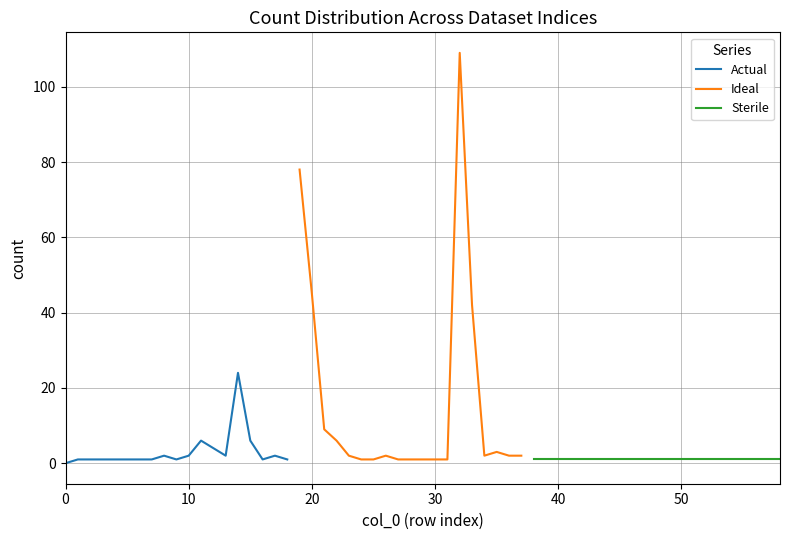

The Actual series shows 0 at 0. True or false?

True